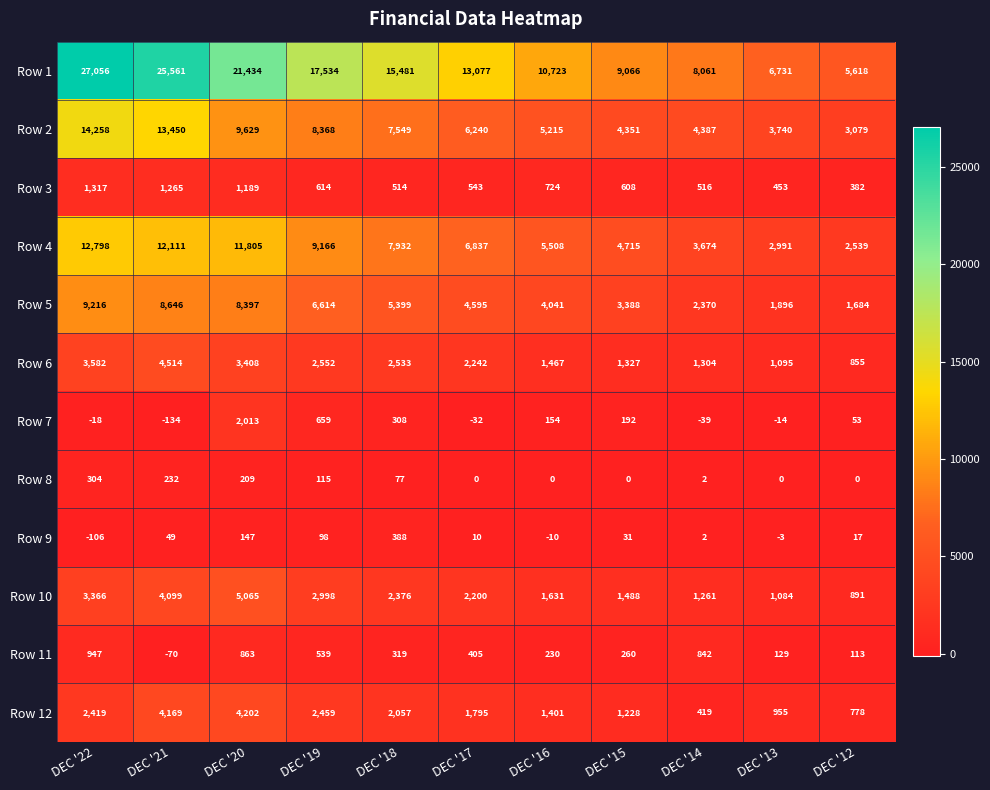

What is the total value across all series at DEC '21?

73892